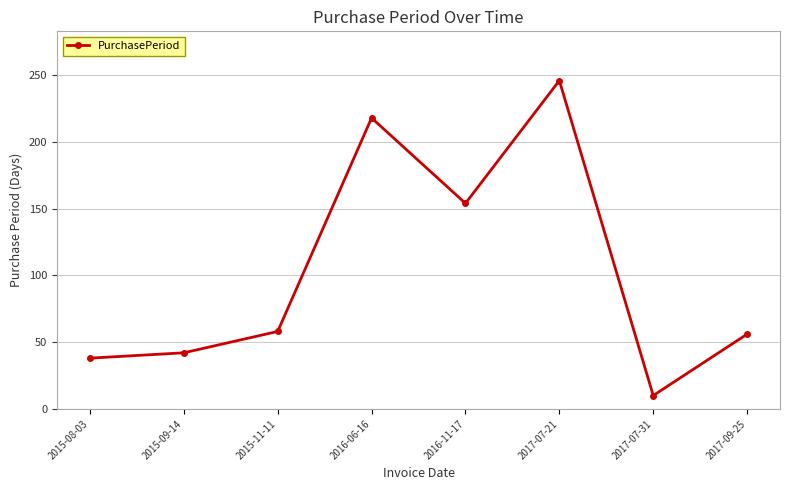

How many categories are shown in the chart?

8